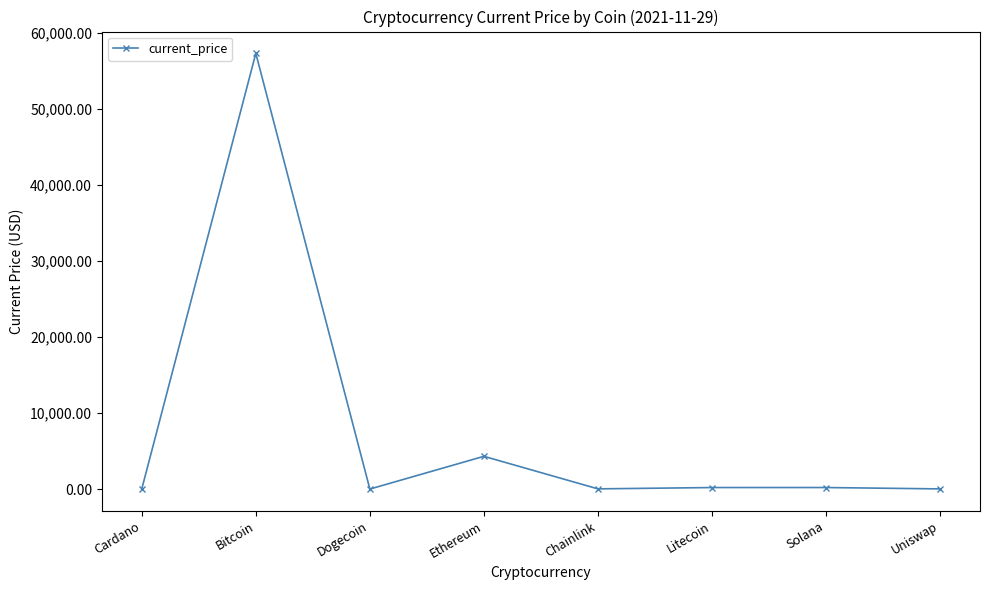

Is it true that the value at Dogecoin is 0.2?

True